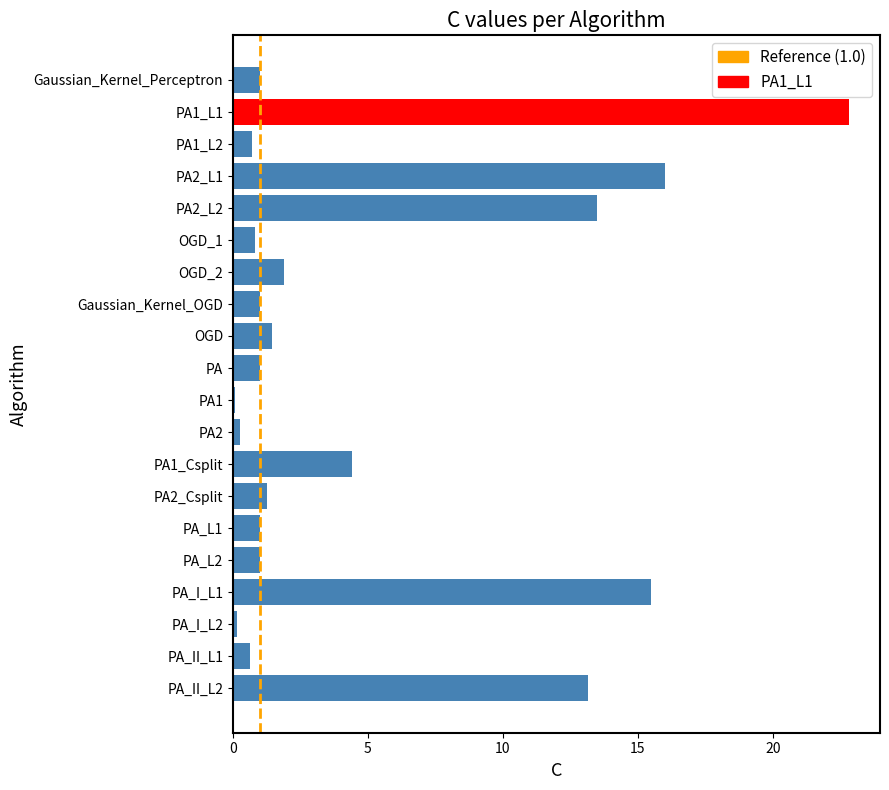

What is the maximum value shown in the chart?

22.8